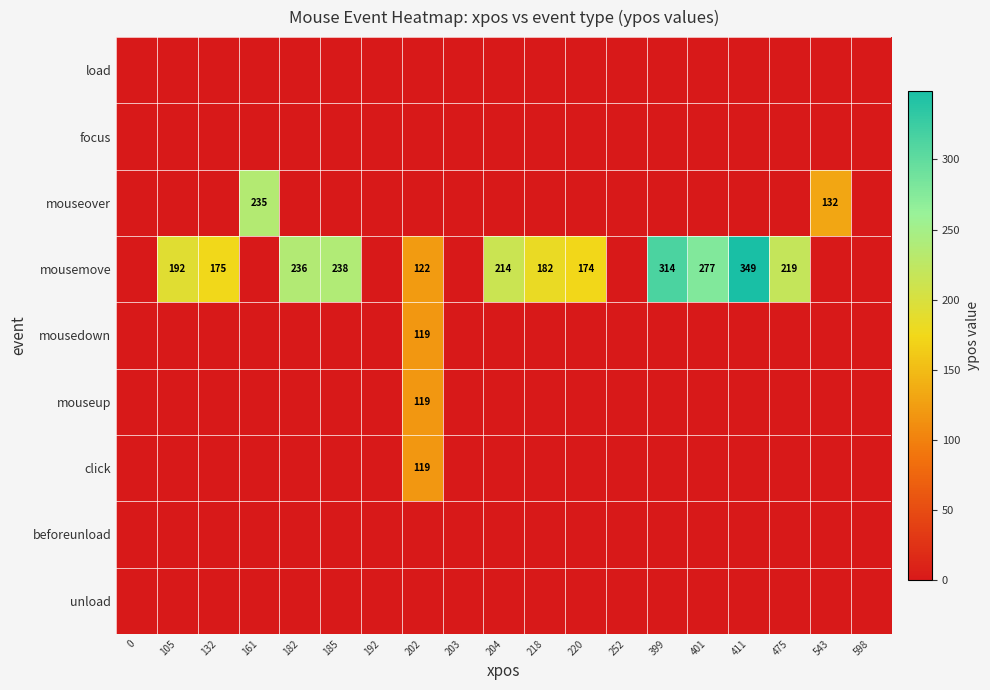

What is the spread (max minus min) of values at 411?

349